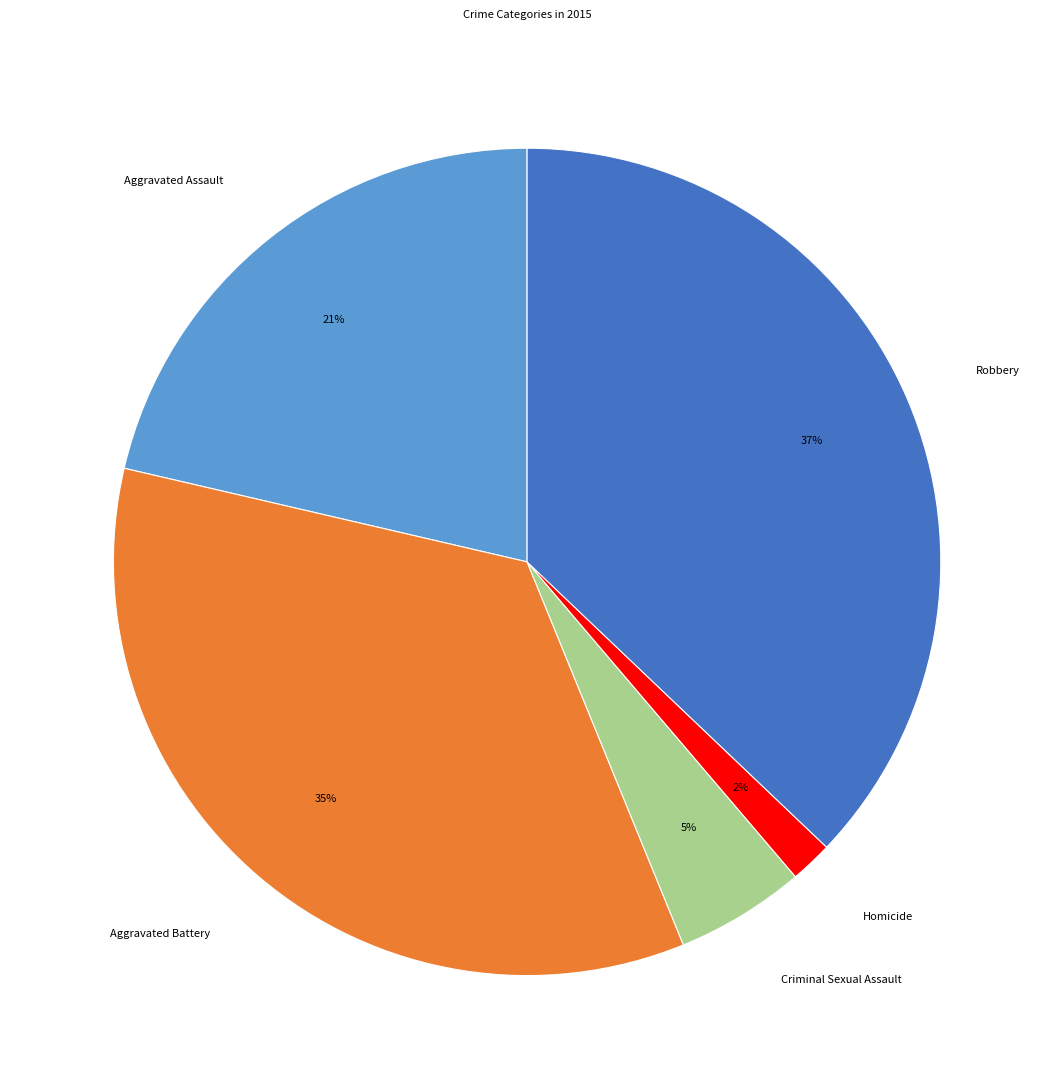

Does any single category account for the majority?

No